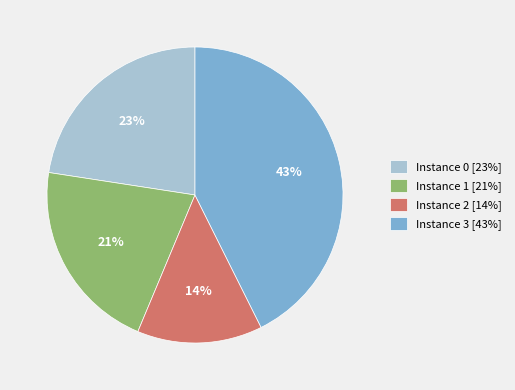

Count the number of slices in the pie.

4